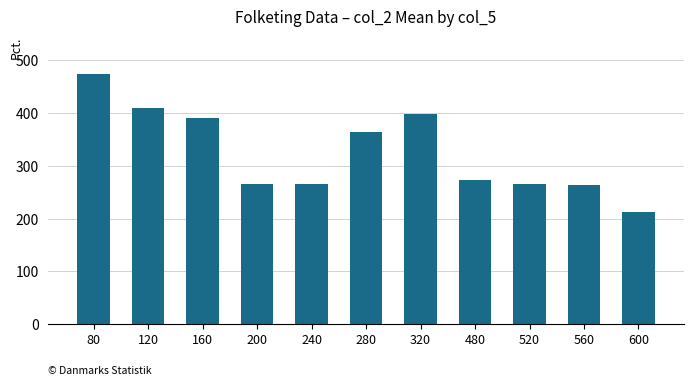

The value at 600 is 114.7. True or false?

False